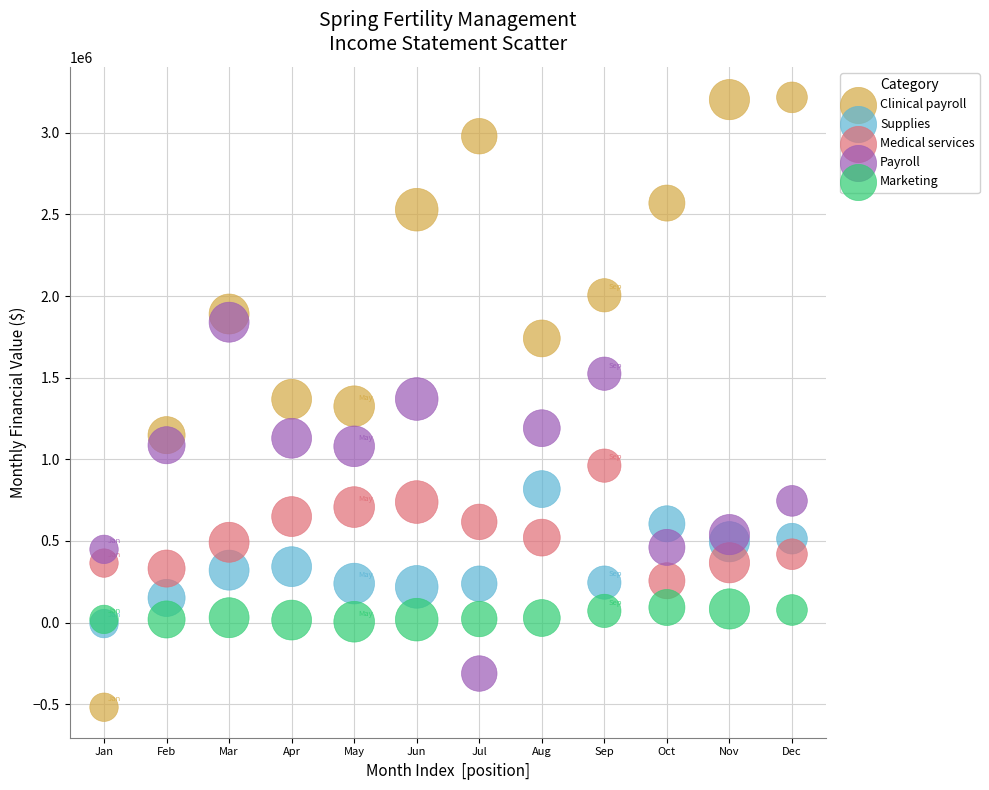

What are all the series names shown in the legend?

Clinical payroll, Supplies, Medical services, Payroll, Marketing